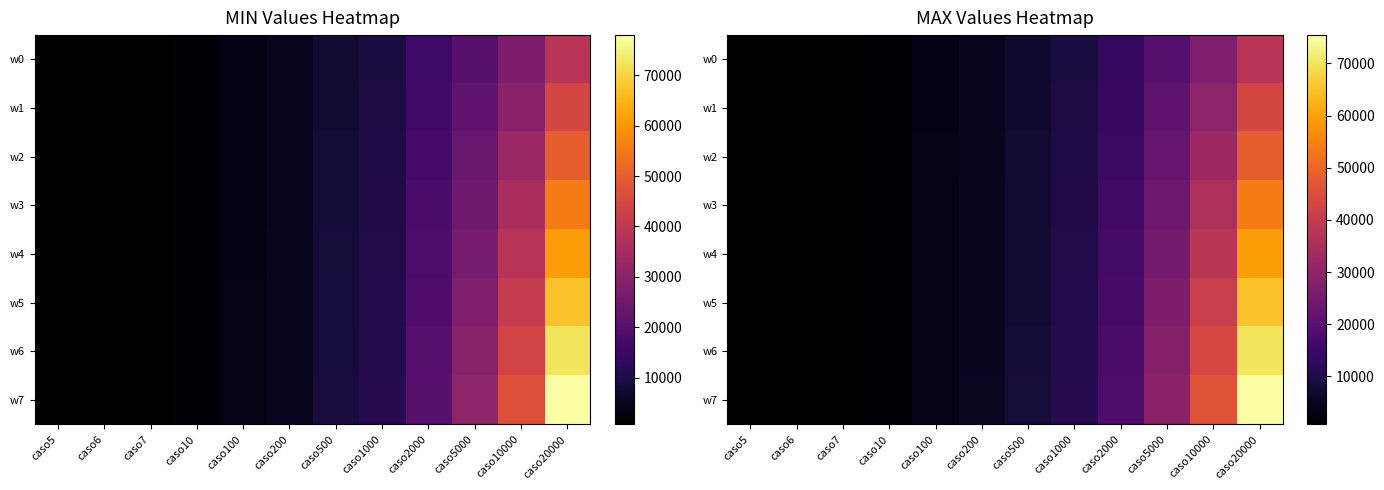

What is the difference between the maximum and minimum values in the w3 series?

53102.4